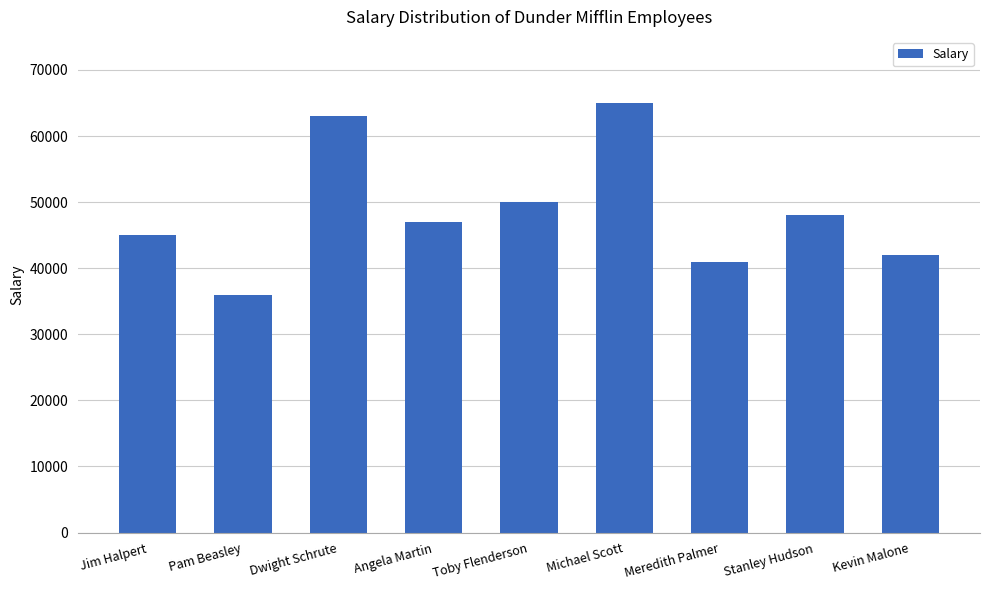

Which has a higher value, Pam Beasley or Jim Halpert?

Jim Halpert